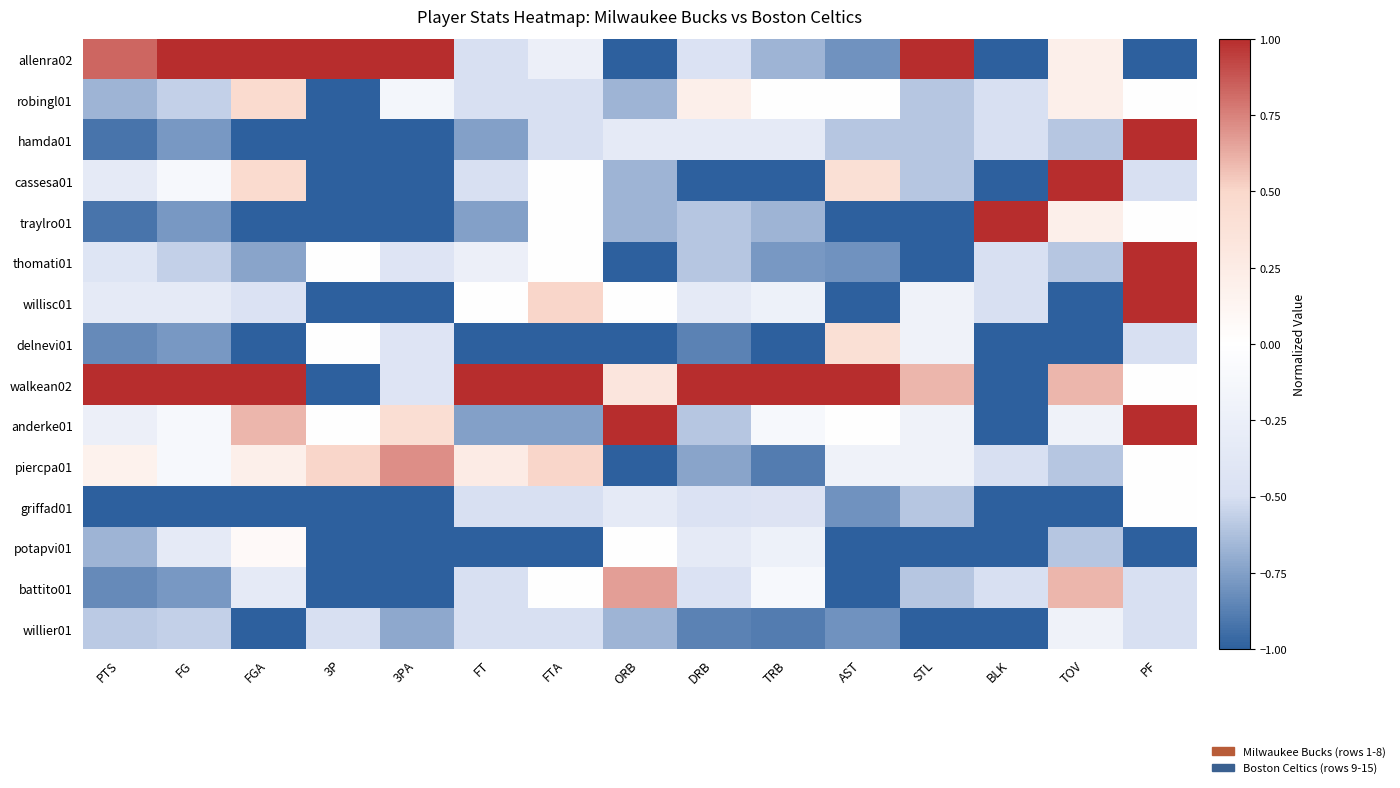

Between TOV and FT, which is larger?

TOV